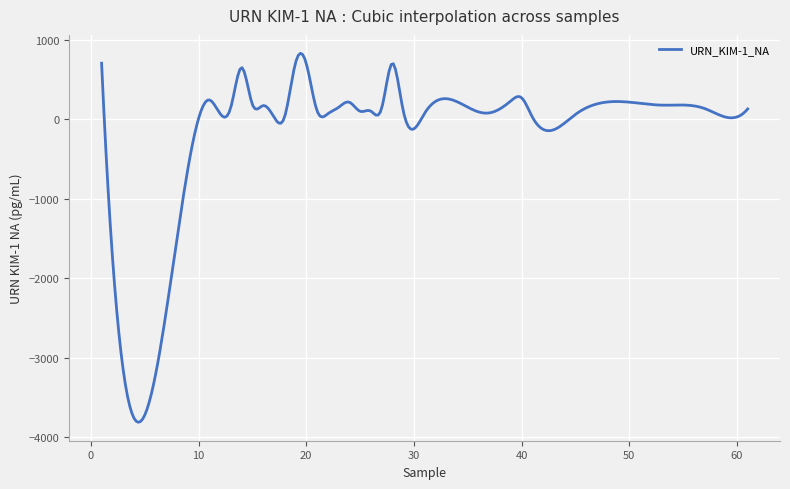

What is the difference between the maximum and minimum values?

4645.6